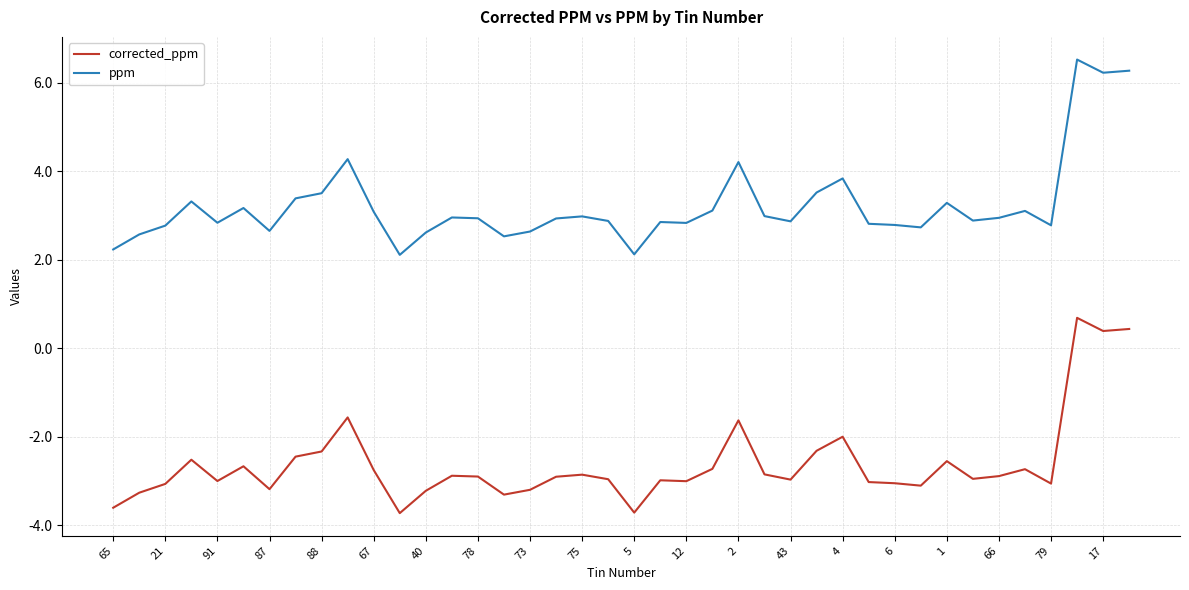

Rank the series by their average value, from highest to lowest.

ppm, corrected_ppm